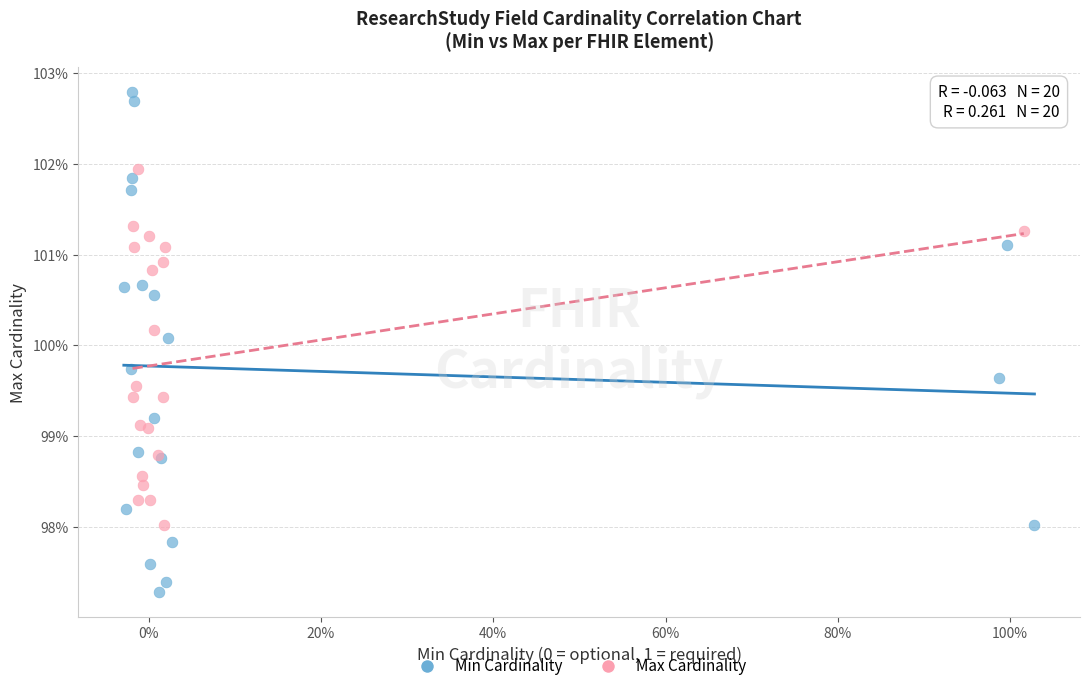

What are all the series names shown in the legend?

Min Cardinality, Max Cardinality